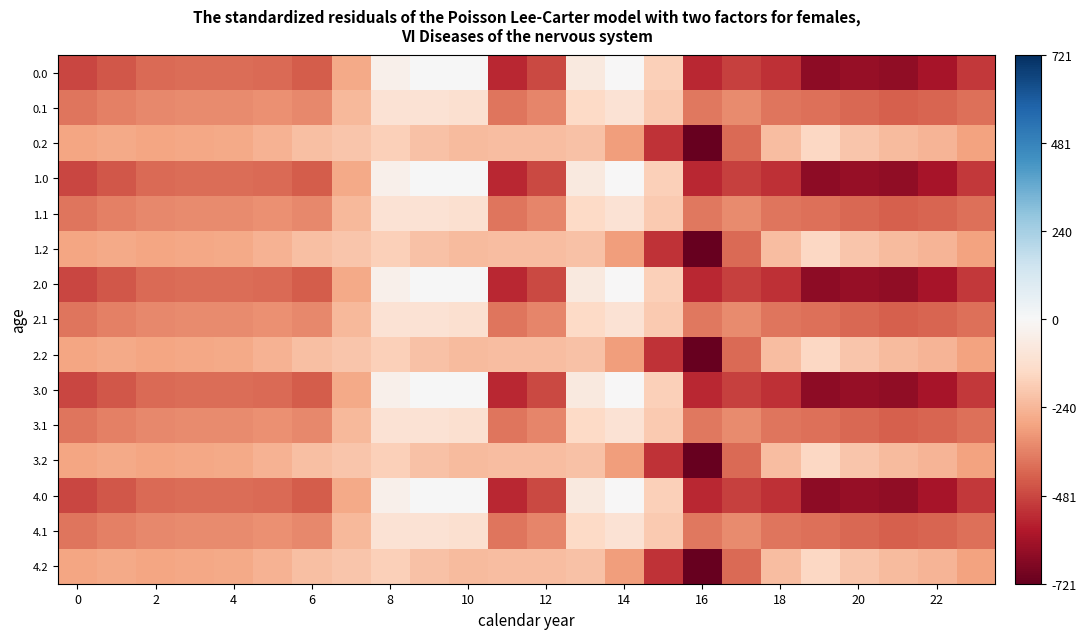

List the series in order of their peak value, highest first.

0.0, 1.0, 2.0, 3.0, 4.0, 0.1, 1.1, 2.1, 3.1, 4.1, 0.2, 1.2, 2.2, 3.2, 4.2